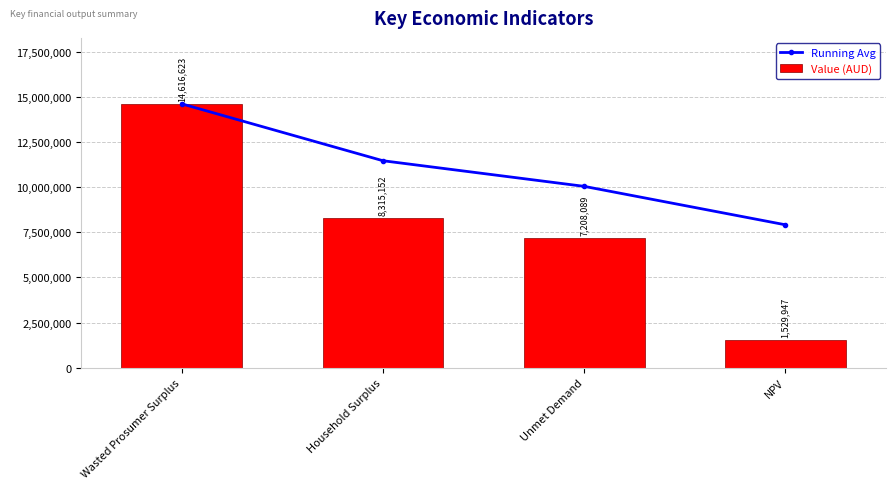

Reading left to right, what are all the values shown in this chart?

Running Avg: Wasted Prosumer Surplus=14616622.8	Household Surplus=11465887.4	Unmet Demand=10046621.3	NPV=7917452.6
Value (AUD): Wasted Prosumer Surplus=14616622.8	Household Surplus=8315152.0	Unmet Demand=7208089.1	NPV=1529946.6